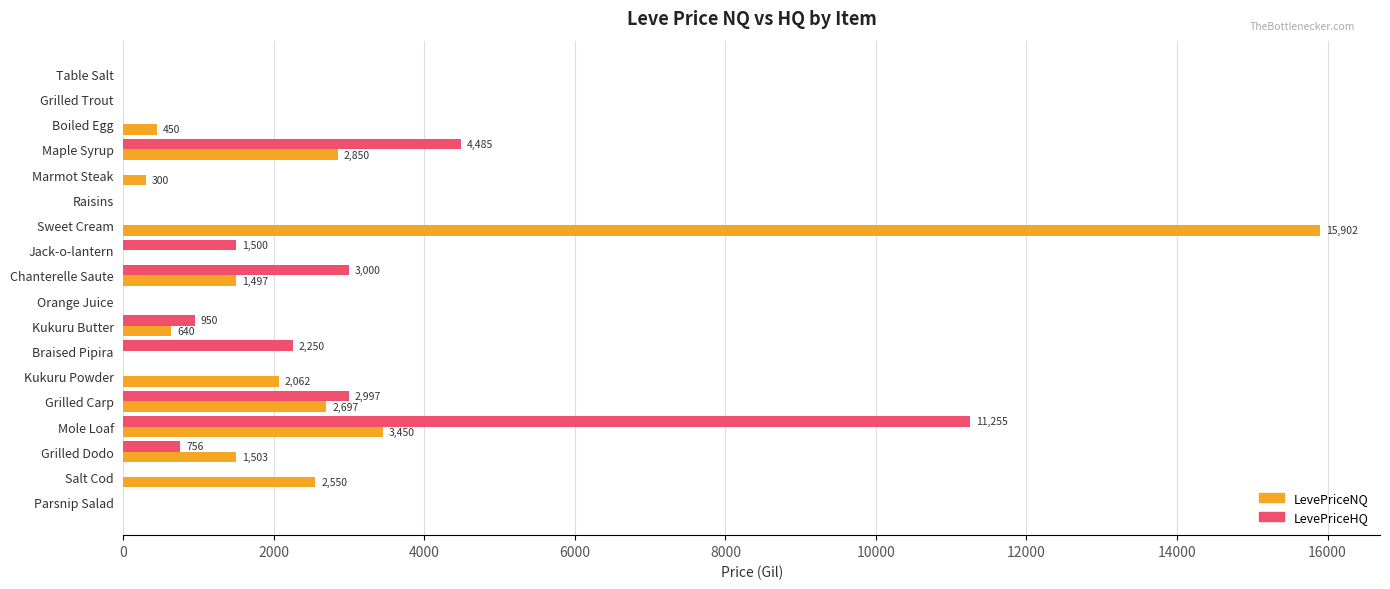

At which category is the sum across all series the highest?

Sweet Cream